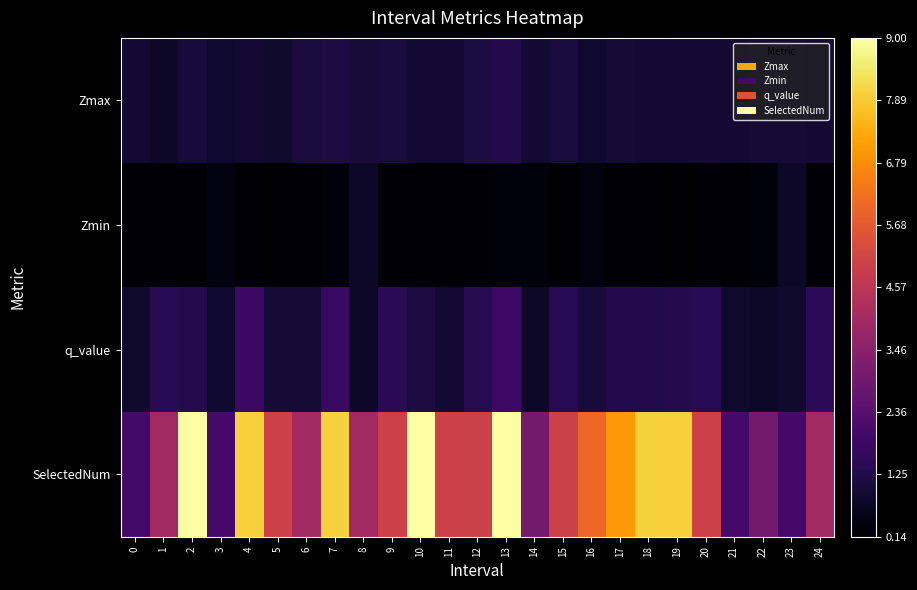

What is the minimum value shown in the chart?

0.1